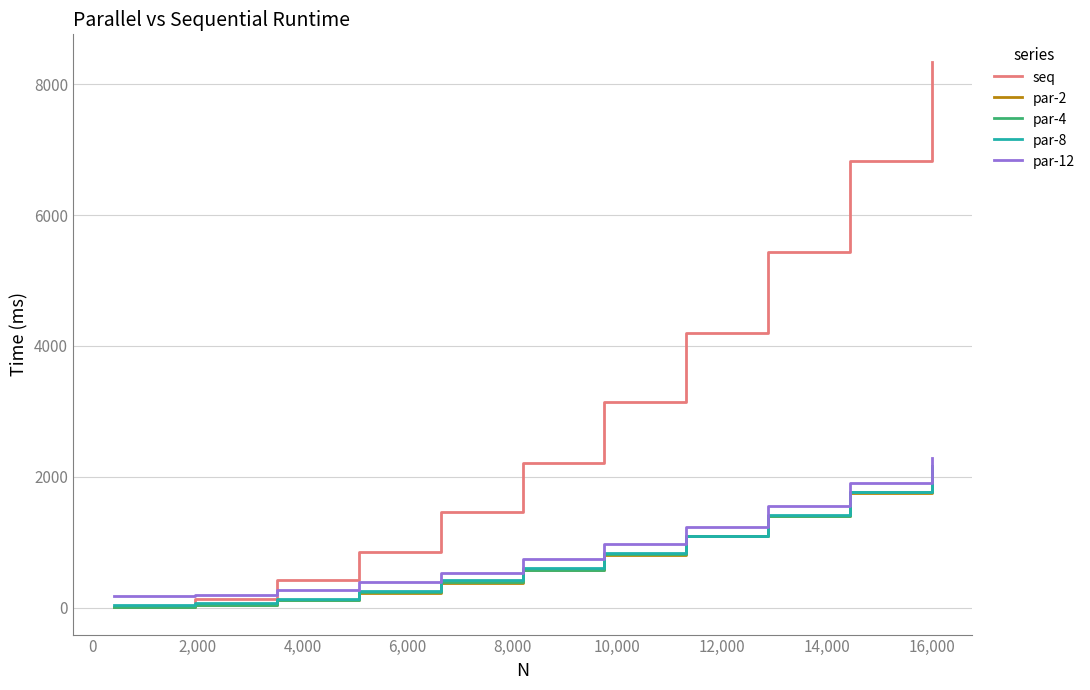

True or false: par-4 and par-12 intersect in this chart.

False